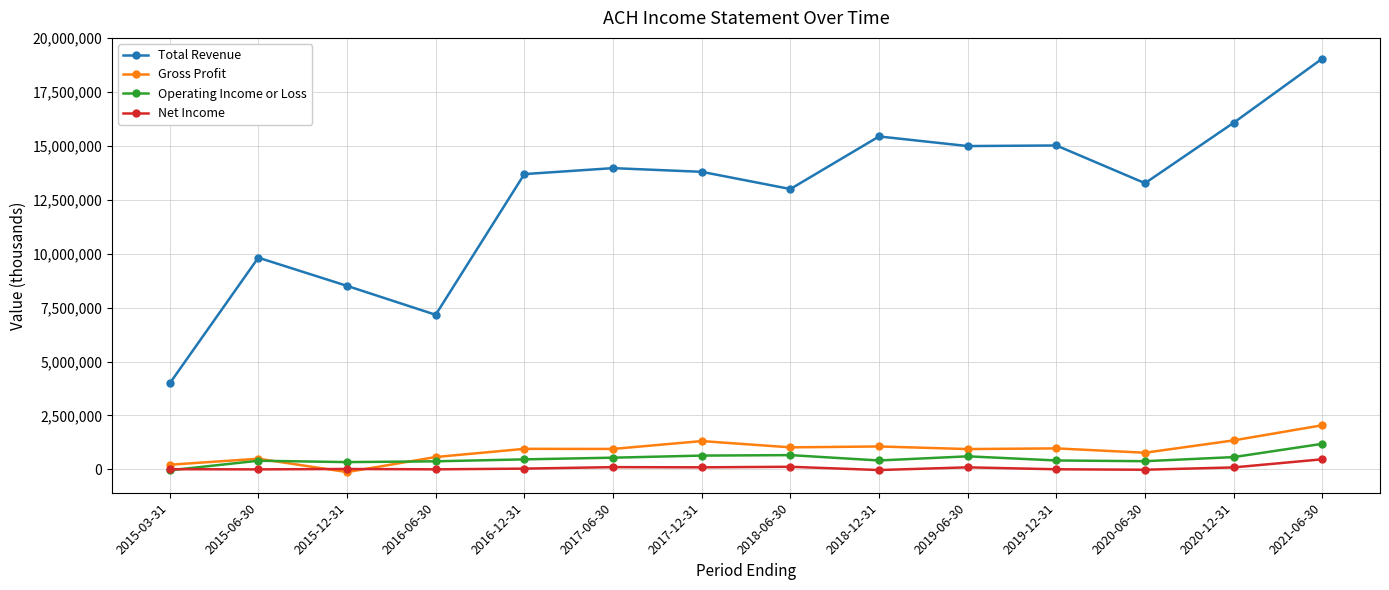

Read the Net Income value at 2015-03-31, to the nearest 50.

9200